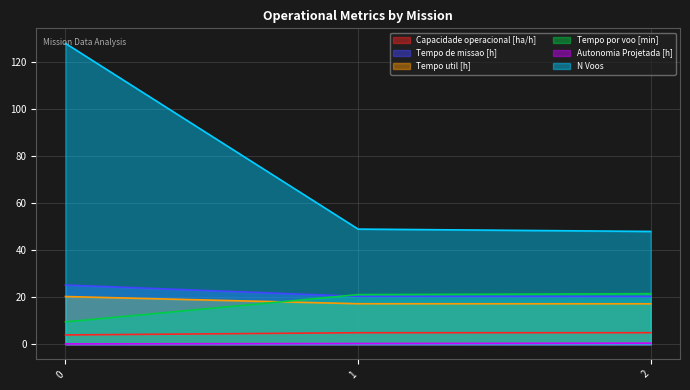

Between 1 and 2, which is larger?

2